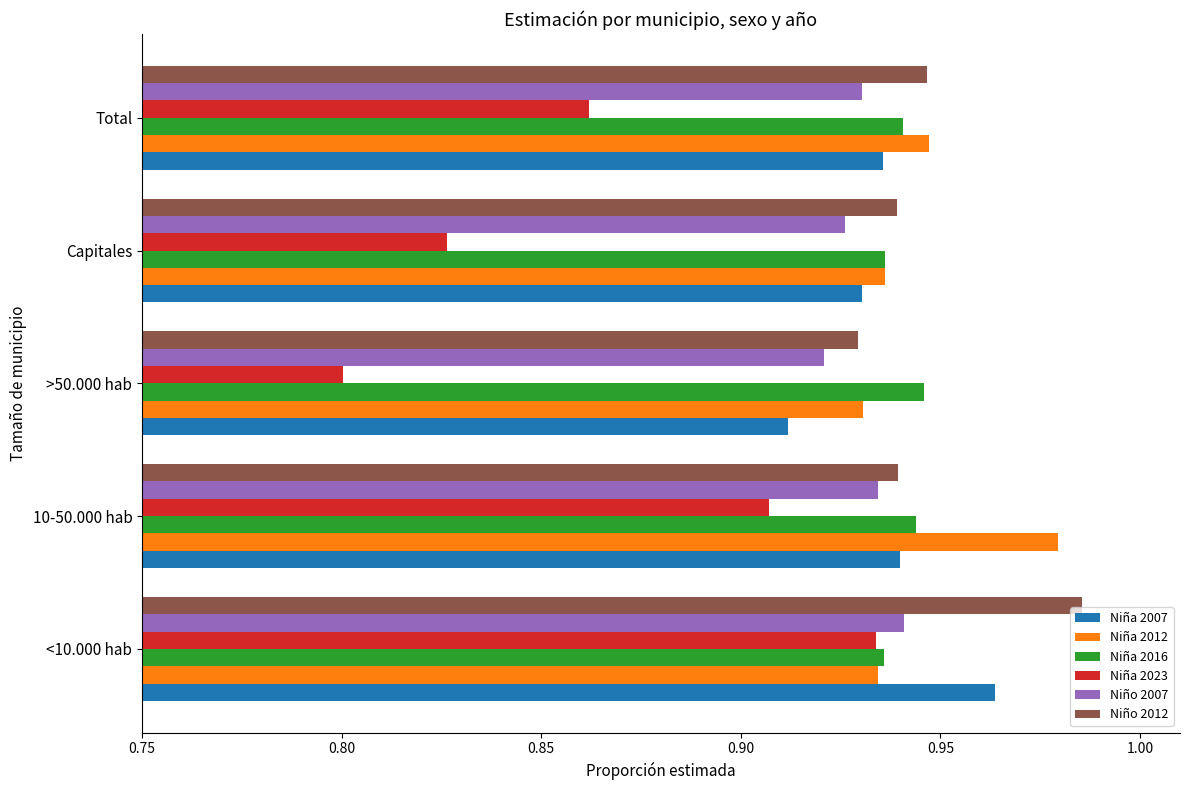

What is the sum of all Niño 2012 values?

4.7